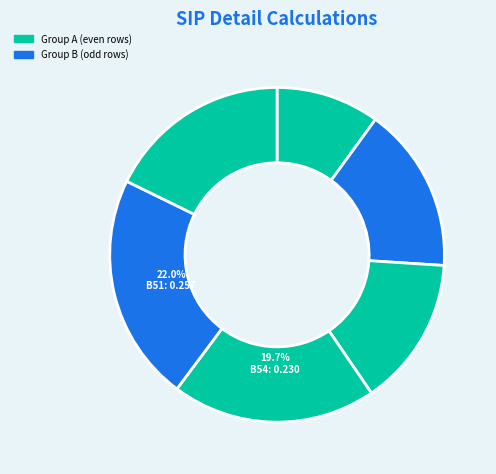

How many segments does this pie chart have?

6